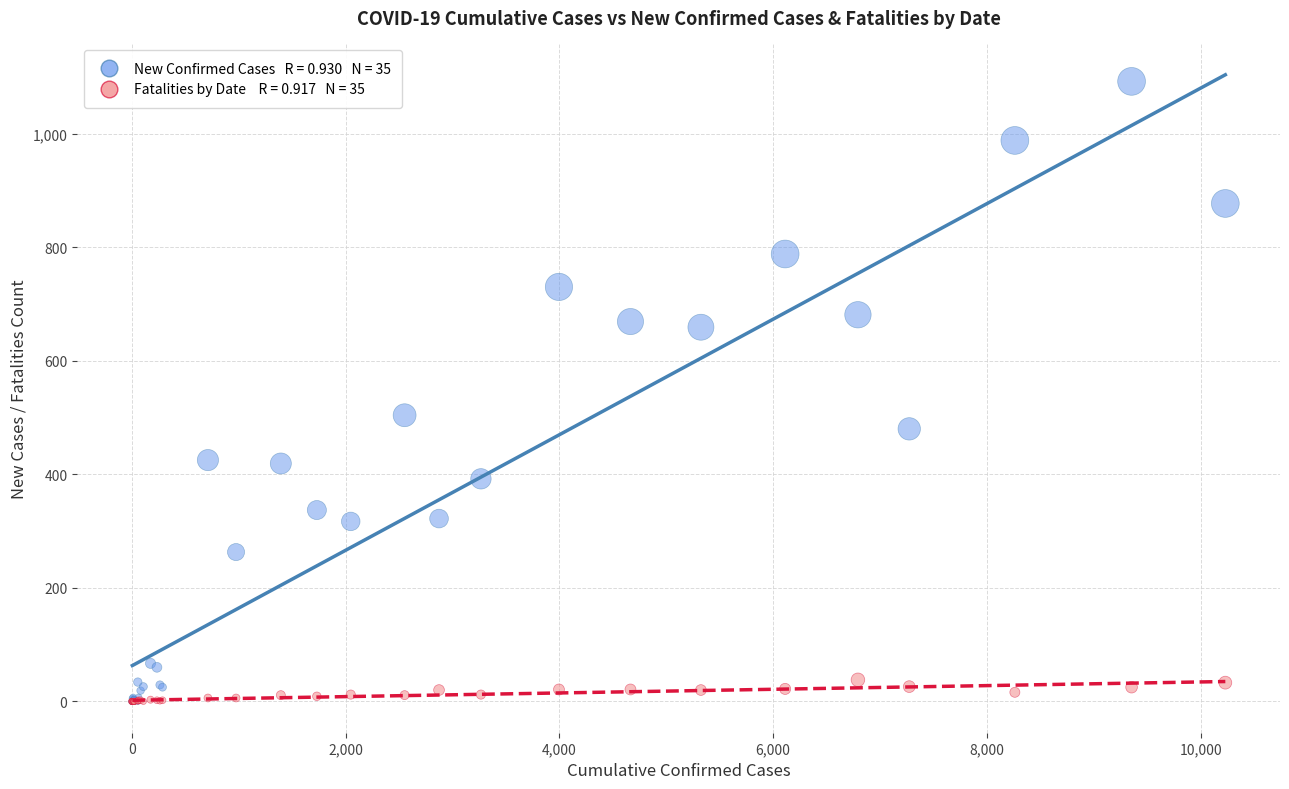

Across all series, what Y value is closest to 546?

504